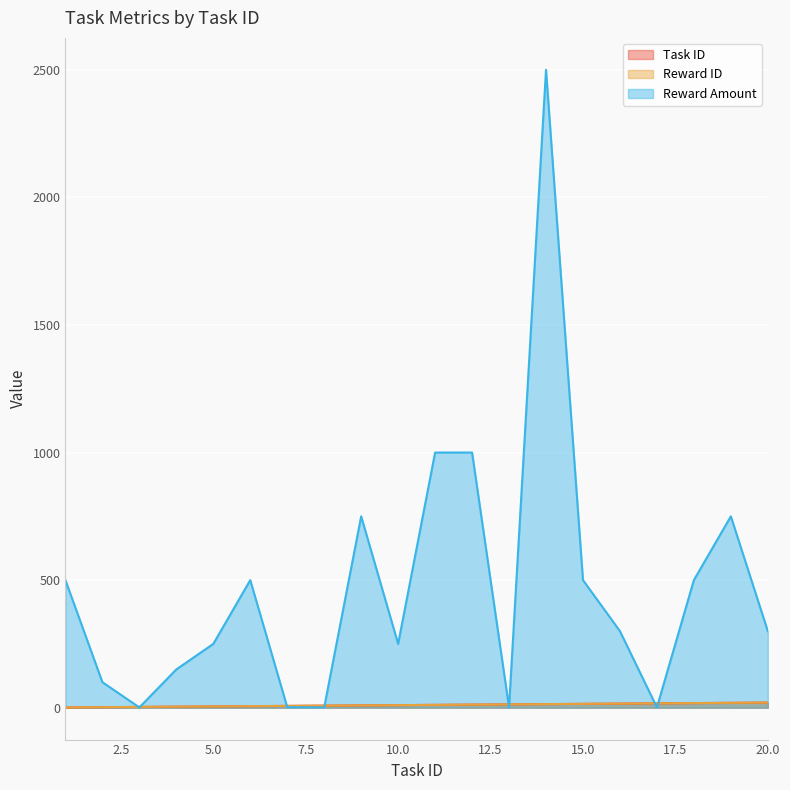

Is the value of Reward ID at 15 greater than the value of Reward Amount at 2?

No